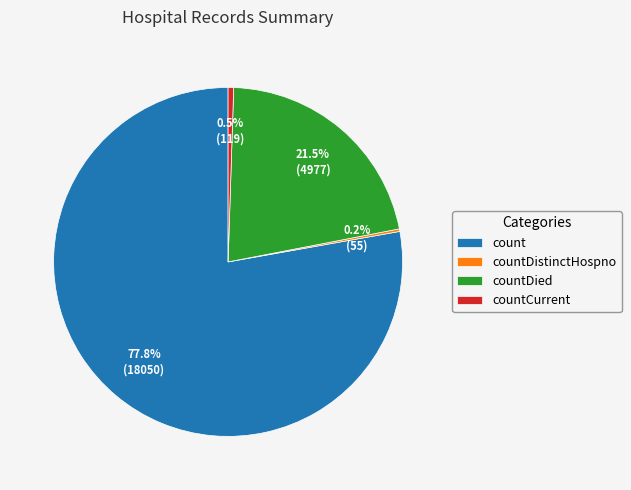

What is the majority slice?

count